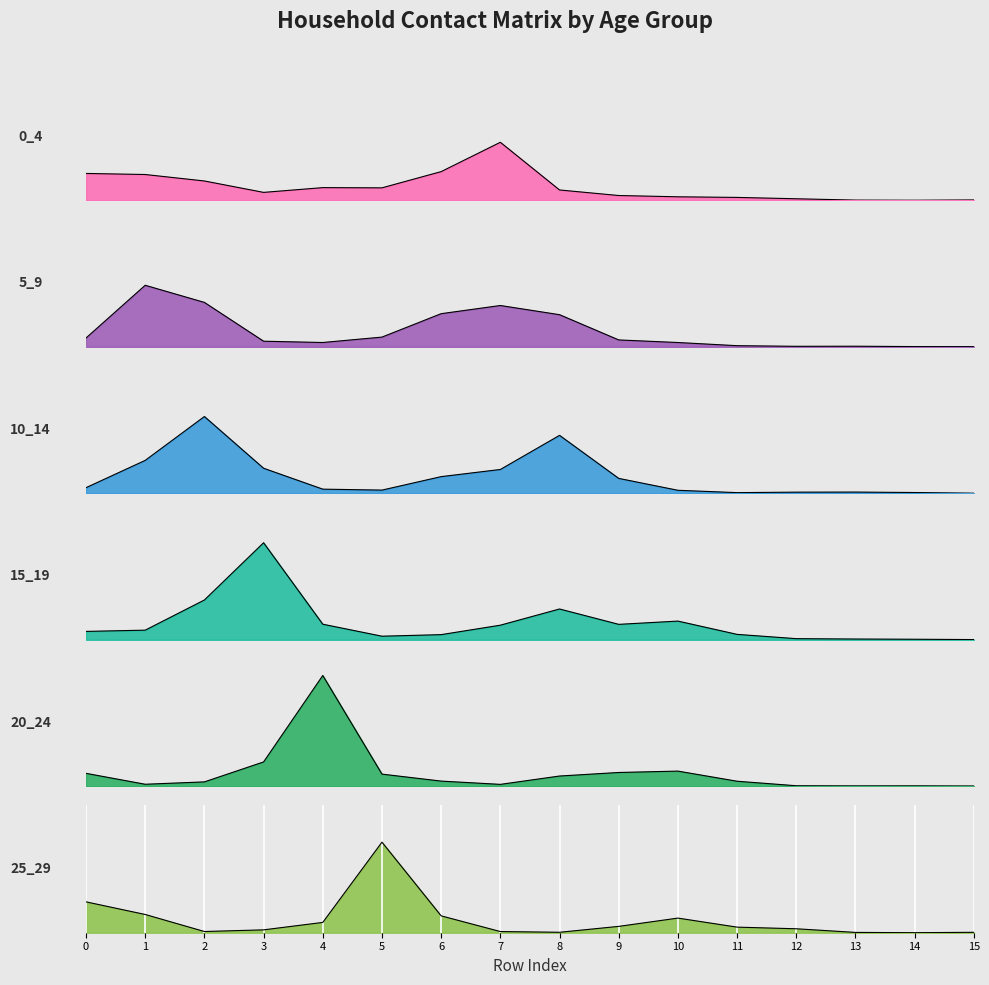

What is the value of the 0_4 point at the 6th from the left?

0.2